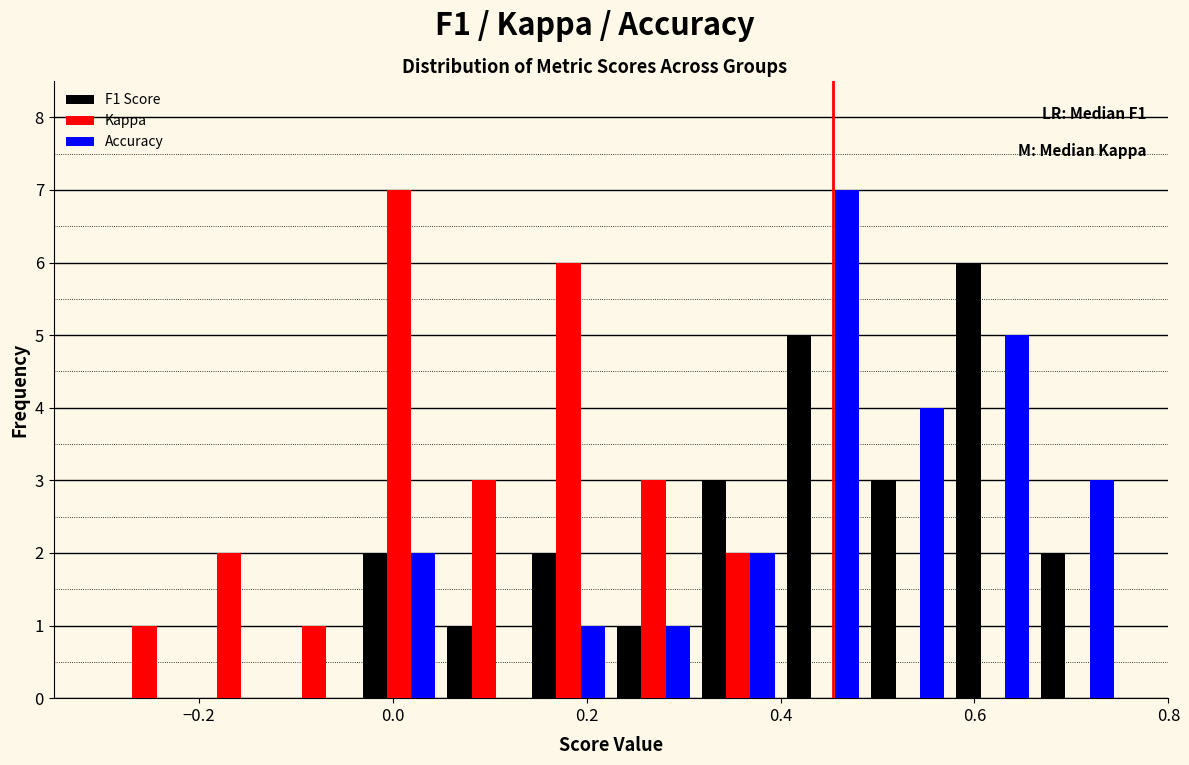

In the Kappa series, which range on the x-axis has the tallest bar?

-0.04 to 0.06